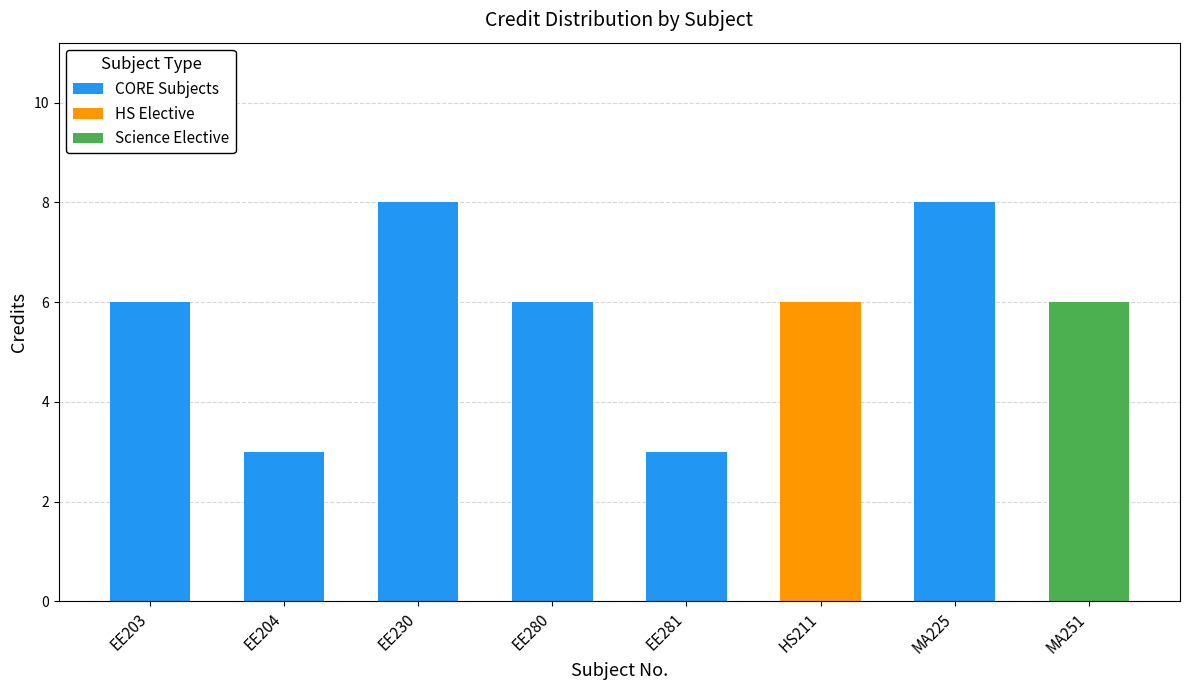

Is it true that CORE Subjects equals 3 at EE204?

True